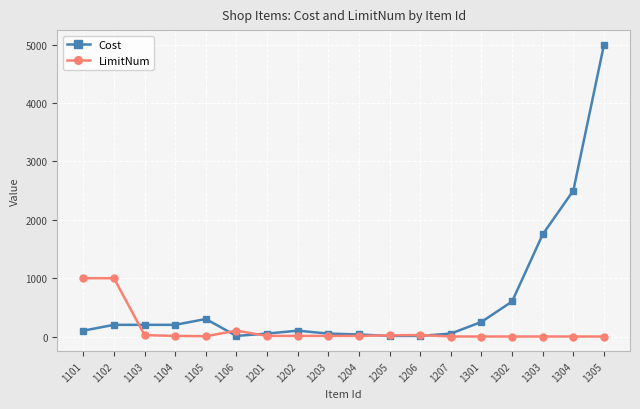

What is the difference between the maximum and minimum values in the Cost series?

4990